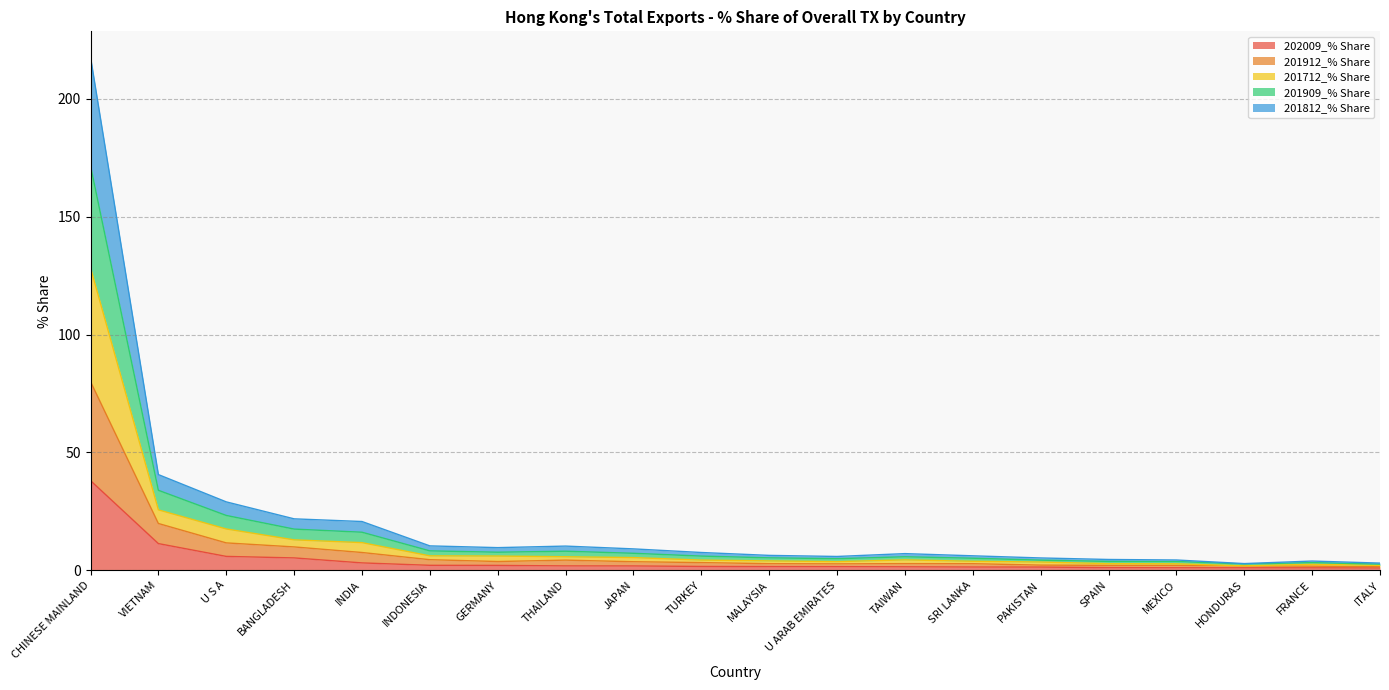

Does the chart display data point markers on the line(s)?

No